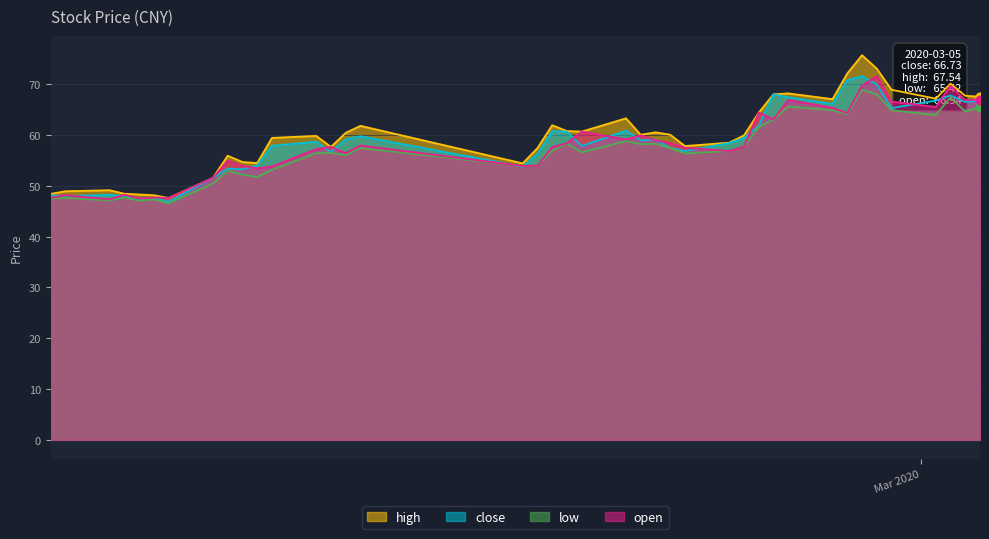

Which series contains the lowest Y value?

low